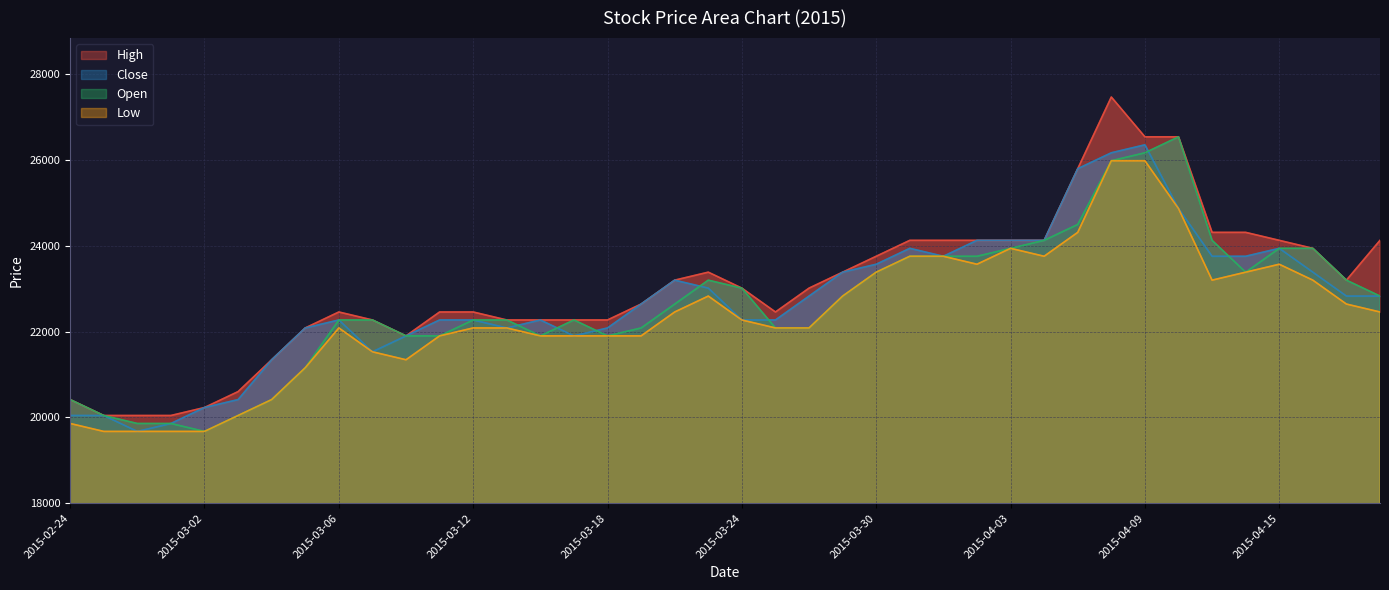

True or false: Low has more than 1 points higher than both neighbors.

True